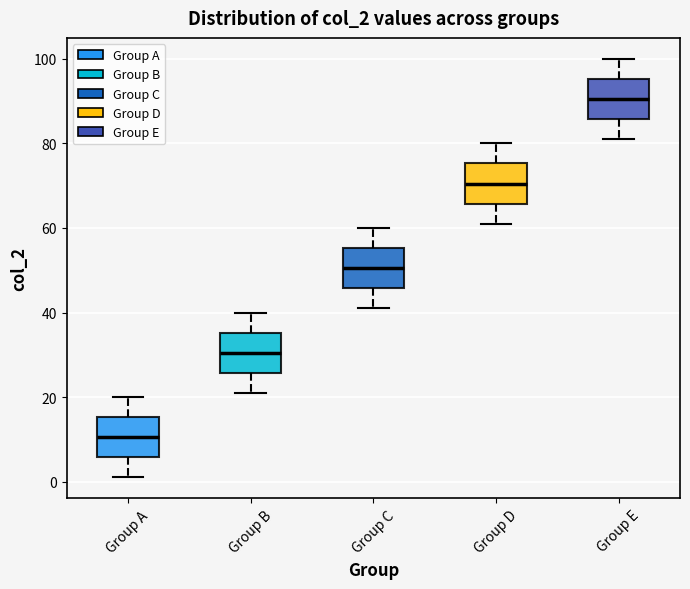

Reading left to right, transcribe this box plot: for each box, give where its median line is, the range the box spans, and where its two whiskers end, as read against the y-axis. The values are not printed on the chart, so give them approximately, as read against the axis.

Group A: median 10, box 6 to 16, whiskers 2 to 20
Group B: median 30, box 26 to 36, whiskers 22 to 40
Group C: median 50, box 46 to 56, whiskers 42 to 60
Group D: median 70, box 66 to 76, whiskers 62 to 80
Group E: median 90, box 86 to 96, whiskers 82 to 100